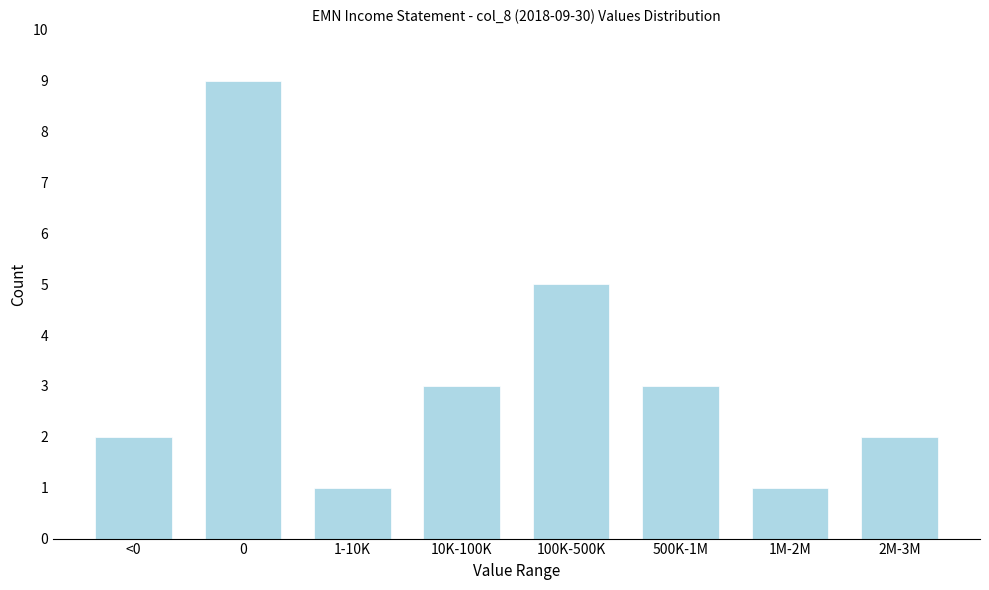

Reading left to right, transcribe all the data shown in this chart.

<0=2	0=9	1-10K=1	10K-100K=3	100K-500K=5	500K-1M=3	1M-2M=1	2M-3M=2